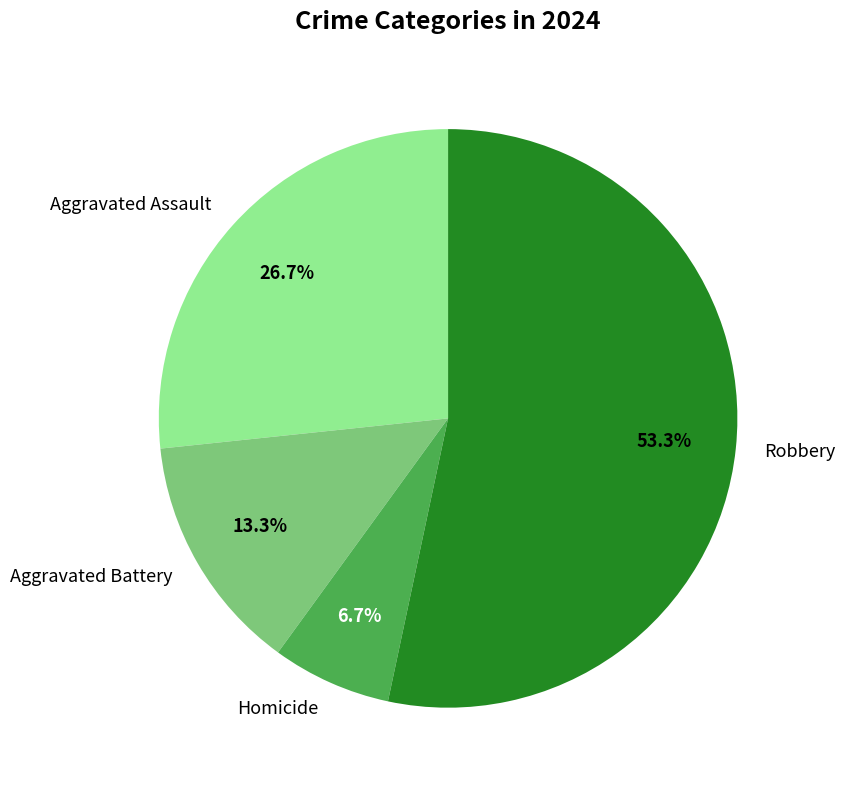

Which category has the biggest portion of the pie?

Robbery